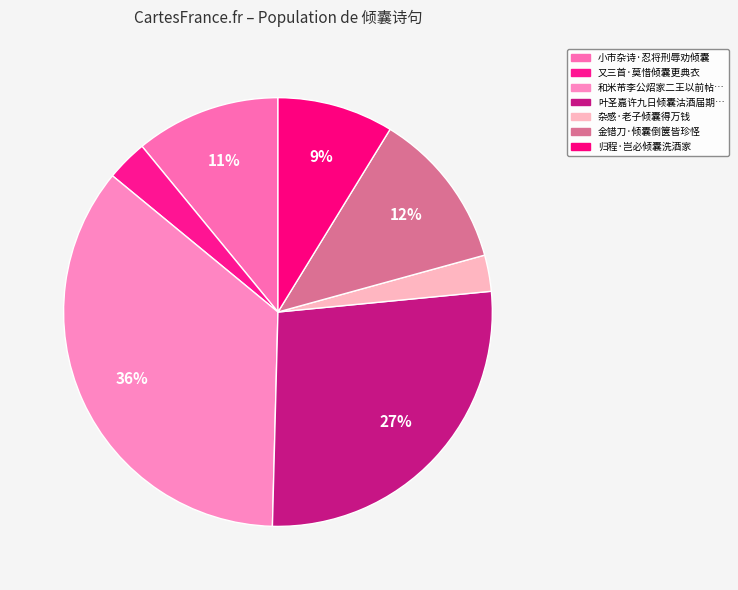

To the nearest percent, what is the difference between the 归程·岂必倾囊洗酒家 and 小市杂诗·忍将刑辱劝倾囊 slice percentages?

2%